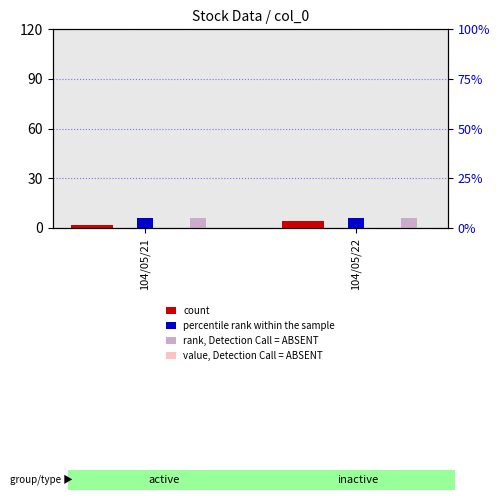

Which series changed the most between 104/05/21 and 104/05/22?

count